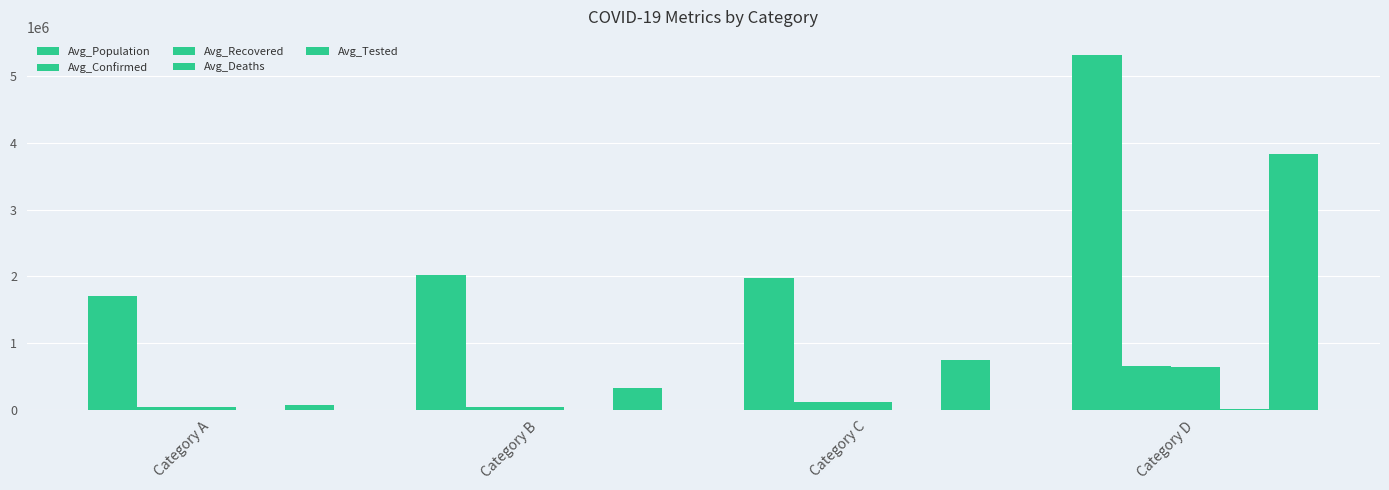

Which series changed the most between Category B and Category C?

Avg_Tested